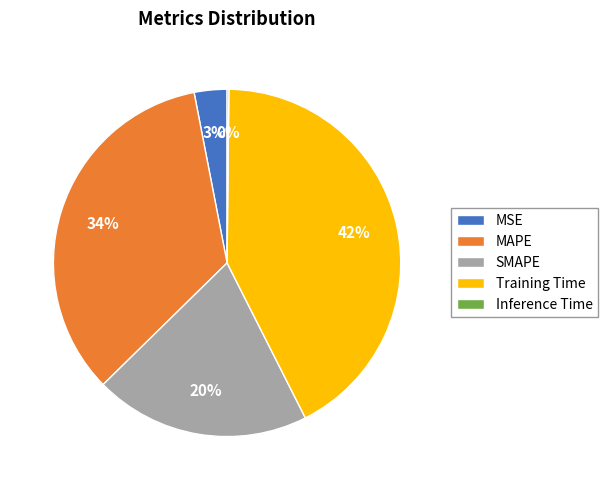

Does MAPE account for over 50% of the chart?

No